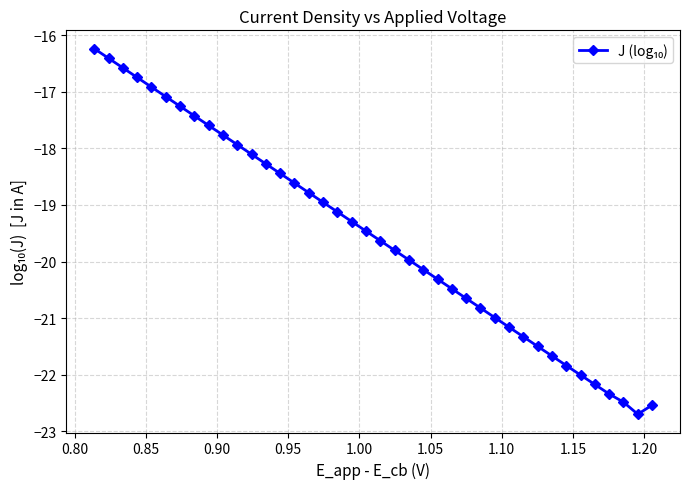

What is the value of the 19th point from the left?

-19.3